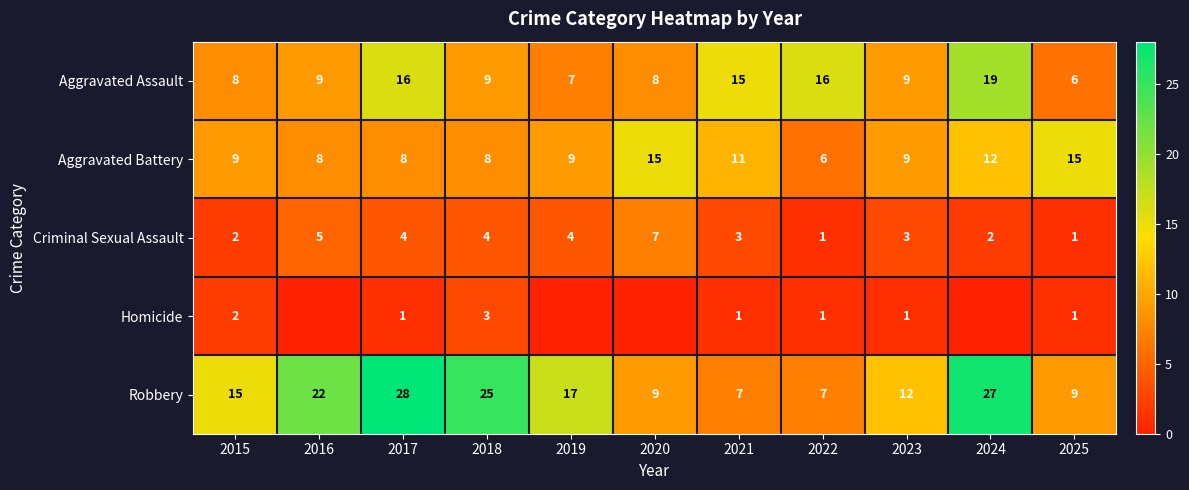

How many Aggravated Battery values are between 8 and 12?

8